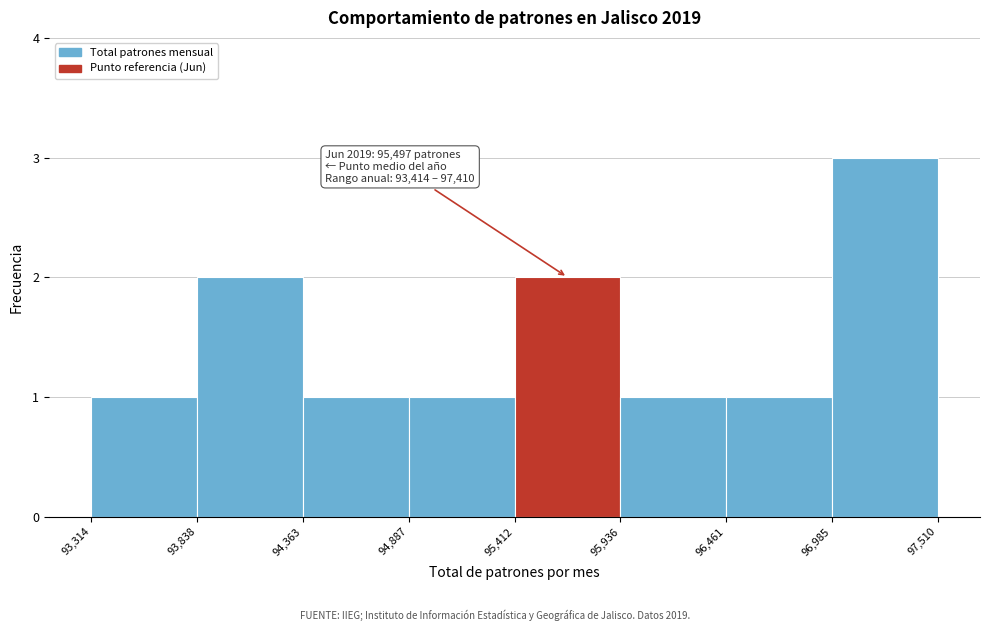

Over which range of the x-axis is the bar tallest?

96,985 to 97,510